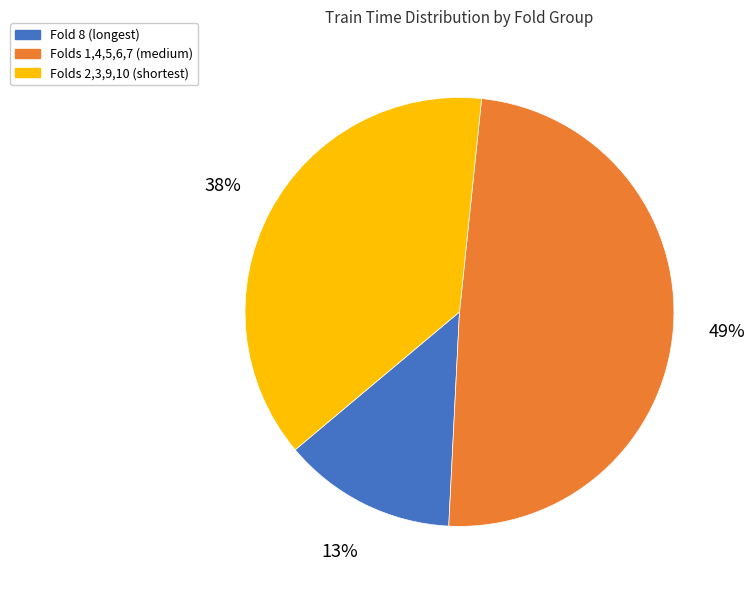

To the nearest percent, what portion does Folds 2,3,9,10 (shortest) represent?

38%